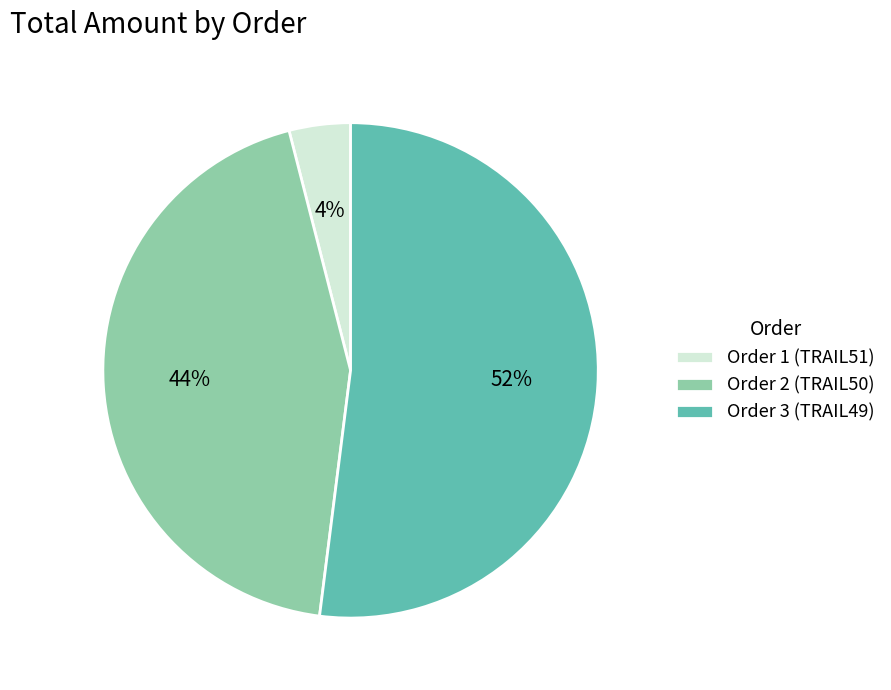

Which category has the biggest portion of the pie?

Order 3 (TRAIL49)